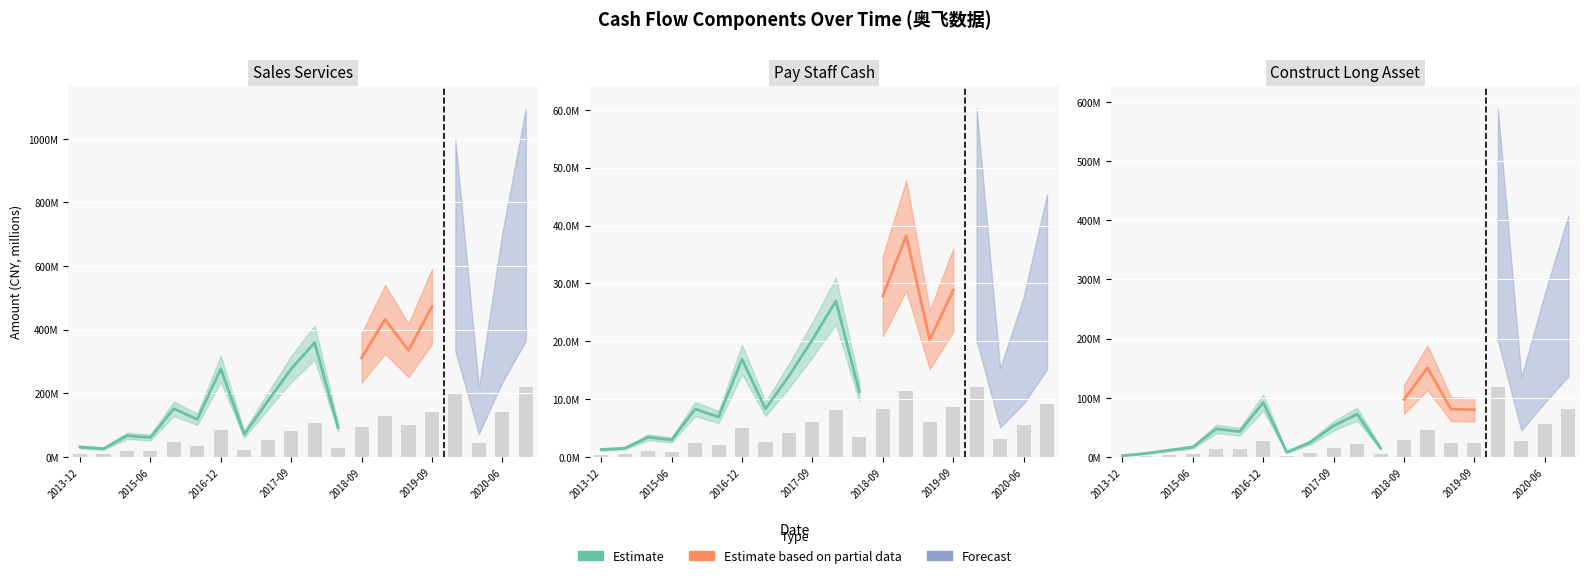

Does the chart contain any negative values?

No